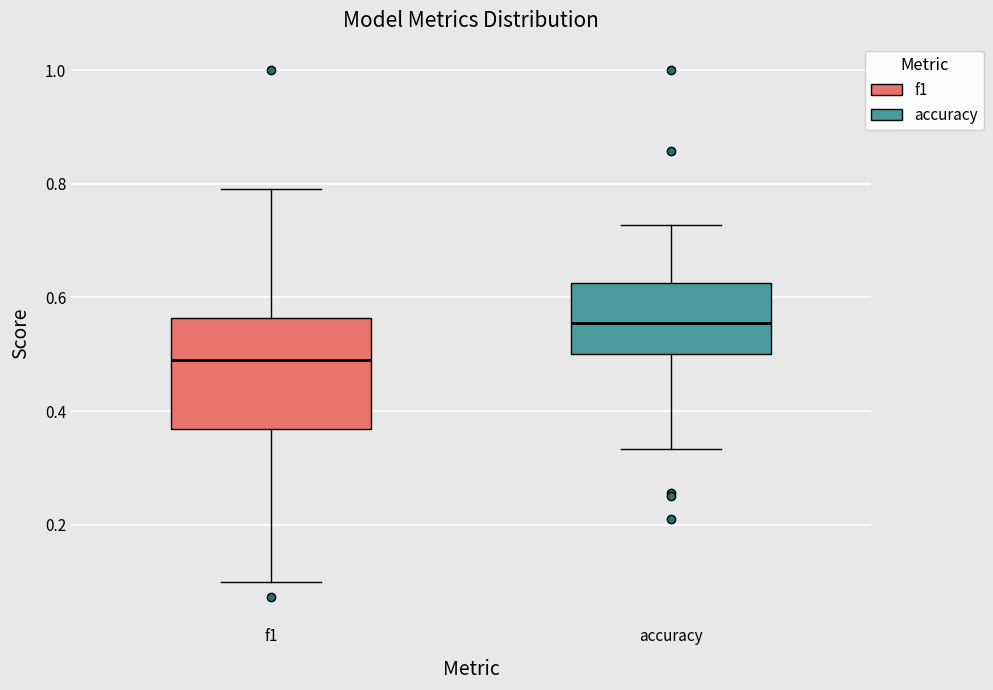

Reading left to right, transcribe this box plot: for each box, give where its median line is, the range the box spans, and where its two whiskers end, as read against the y-axis. The values are not printed on the chart, so give them approximately, as read against the axis.

f1: median 0.48, box 0.36 to 0.56, whiskers 0.10 to 0.80
accuracy: median 0.56, box 0.50 to 0.62, whiskers 0.34 to 0.72